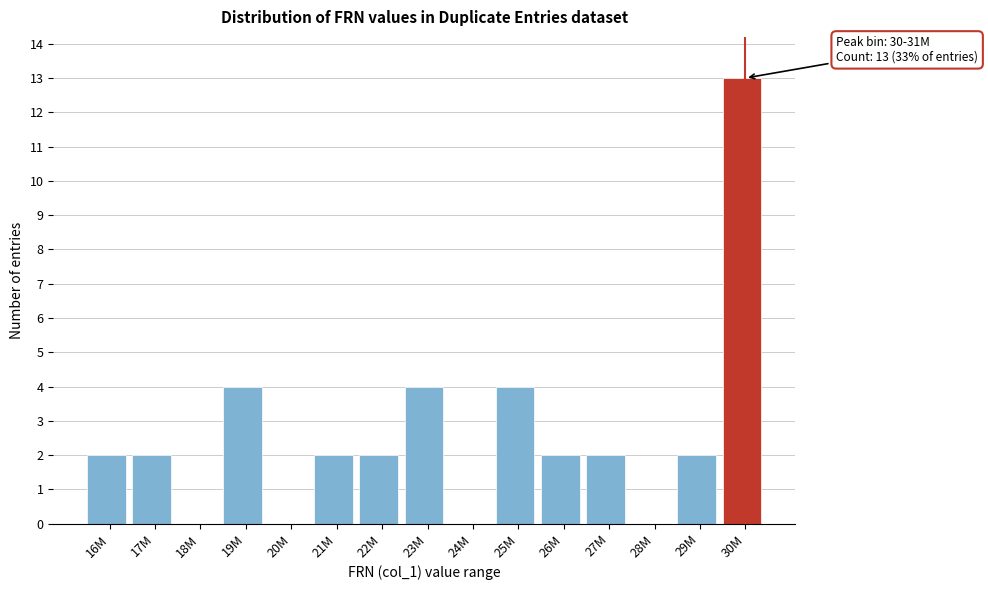

Reading right to left, list all the values displayed in this chart.

30M=13	29M=2	28M=0	27M=2	26M=2	25M=4	24M=0	23M=4	22M=2	21M=2	20M=0	19M=4	18M=0	17M=2	16M=2